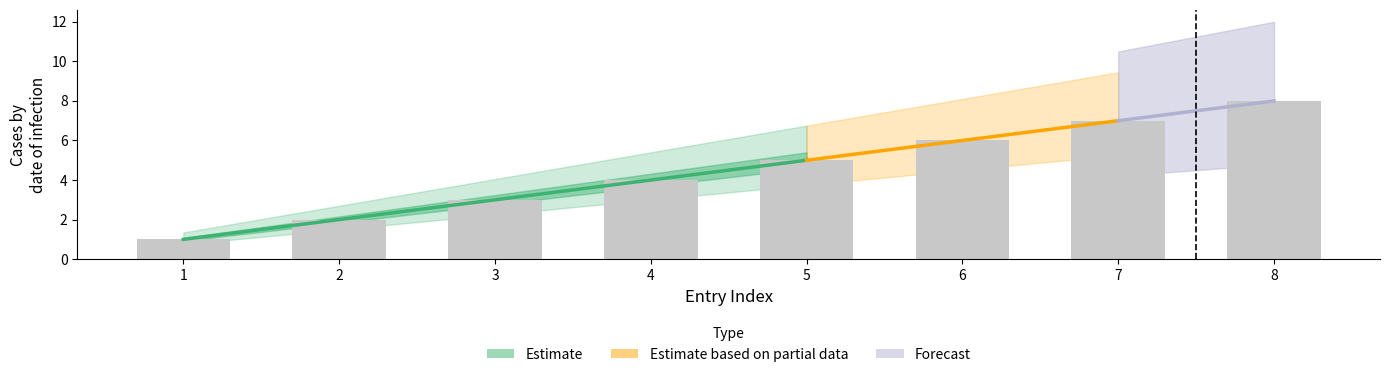

Is it true that the value at 2 is 3?

False